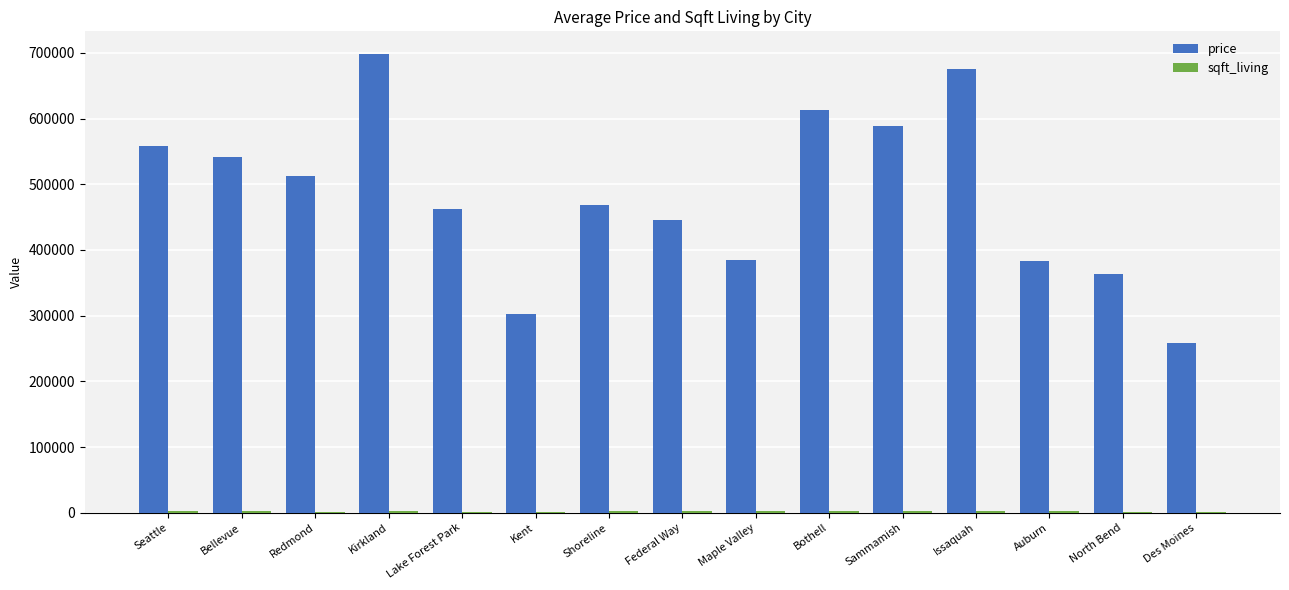

What is the sum of all price values?

7256122